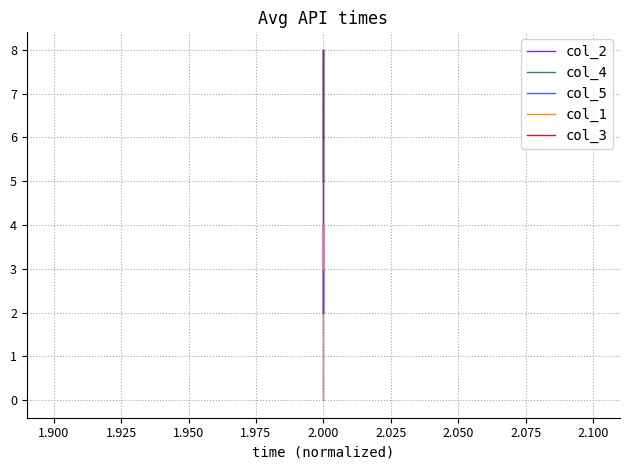

Is this an area chart (filled region under the line)?

No